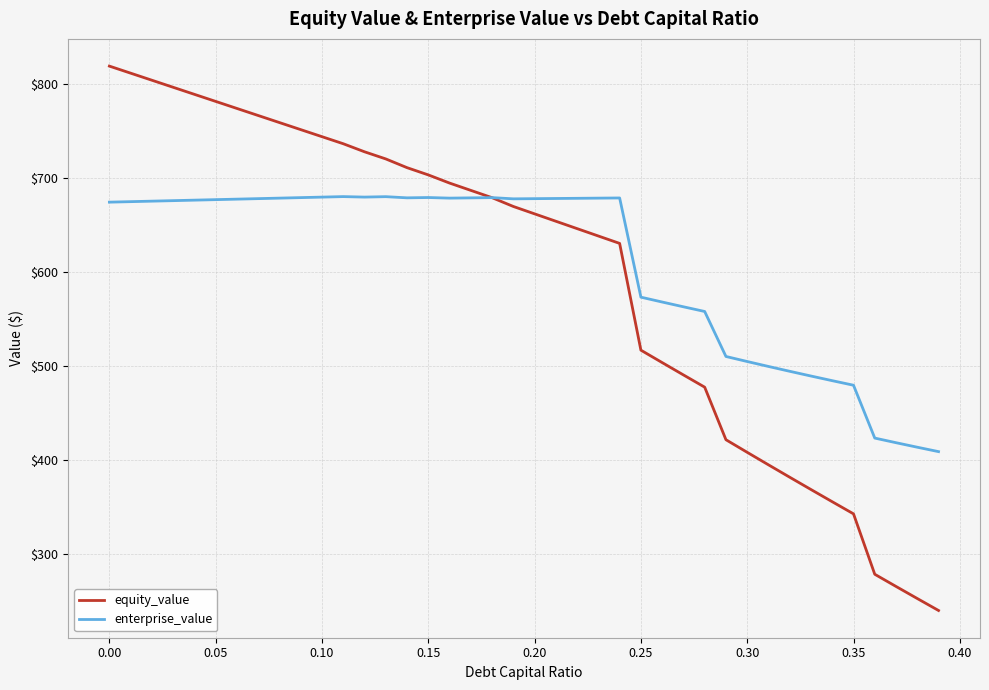

Which series has the largest total across all categories?

enterprise_value